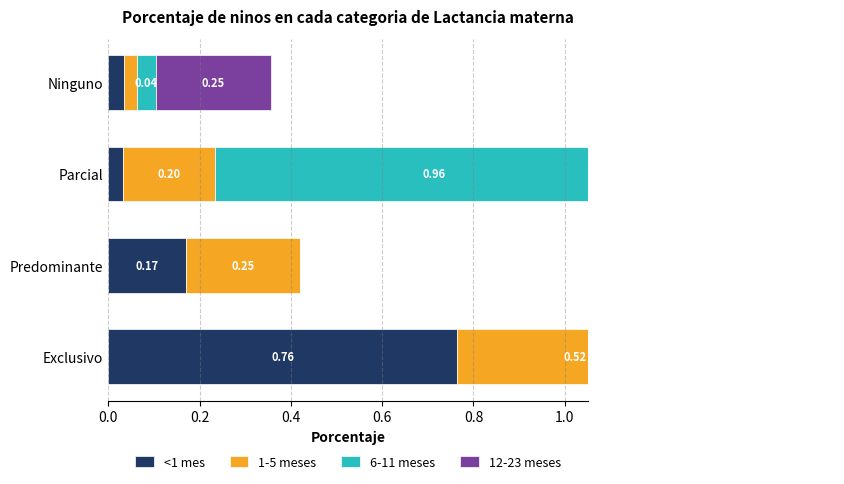

What is the total value across all series at Exclusivo?

1.3